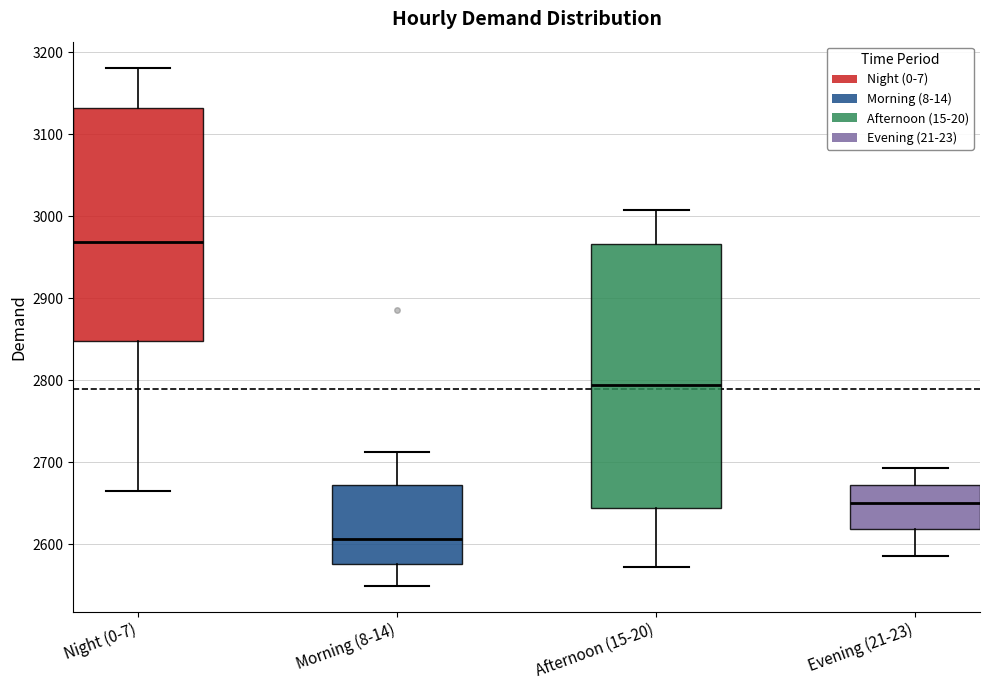

Reading left to right, read every box against the y-axis: the position of its median line, the range the box covers, and the ends of its whiskers. The values are not printed on the chart, so give them approximately, as read against the axis.

Night (0-7): median 2970, box 2850 to 3130, whiskers 2670 to 3180
Morning (8-14): median 2610, box 2580 to 2670, whiskers 2550 to 2710
Afternoon (15-20): median 2790, box 2640 to 2970, whiskers 2570 to 3010
Evening (21-23): median 2650, box 2620 to 2670, whiskers 2590 to 2690